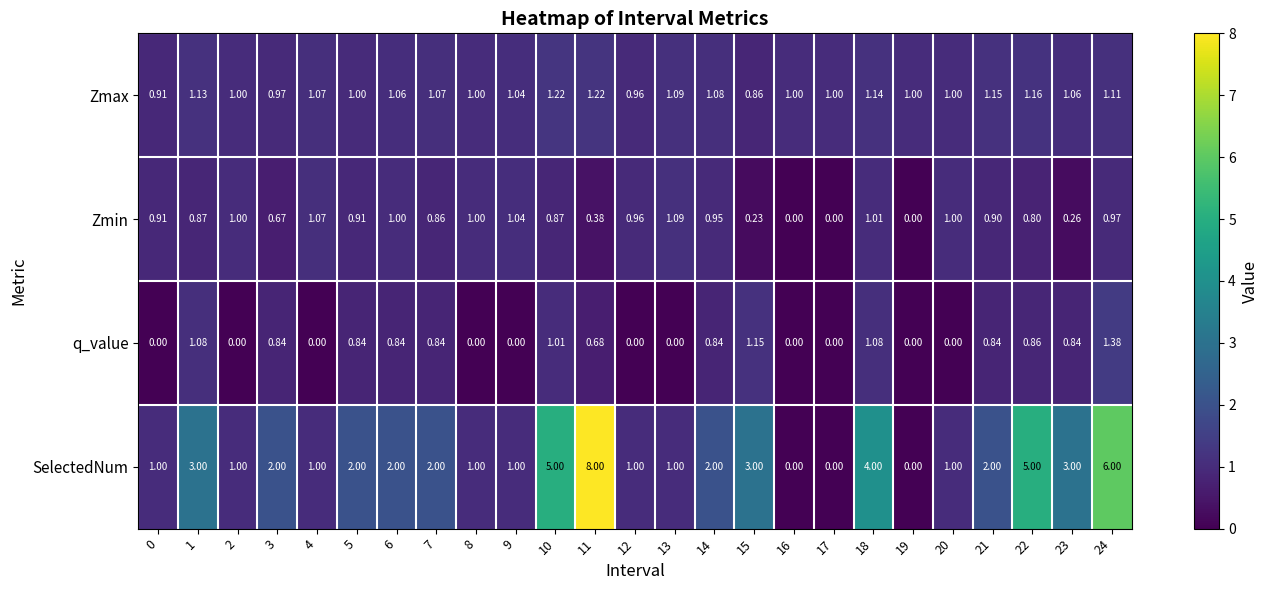

Between 4 and 18, which series saw the biggest shift?

SelectedNum